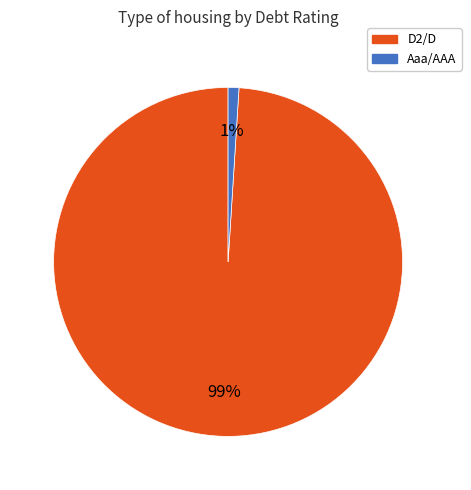

Which category has the biggest portion of the pie?

D2/D